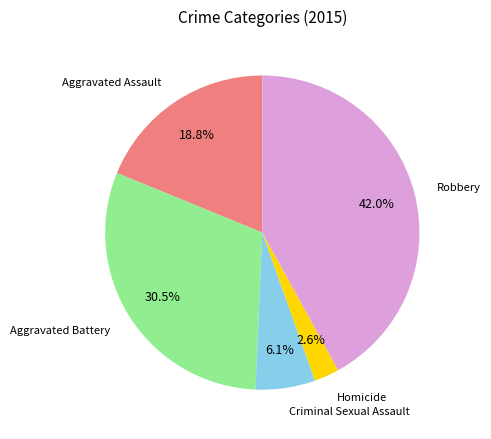

Is there a majority slice in this chart?

No